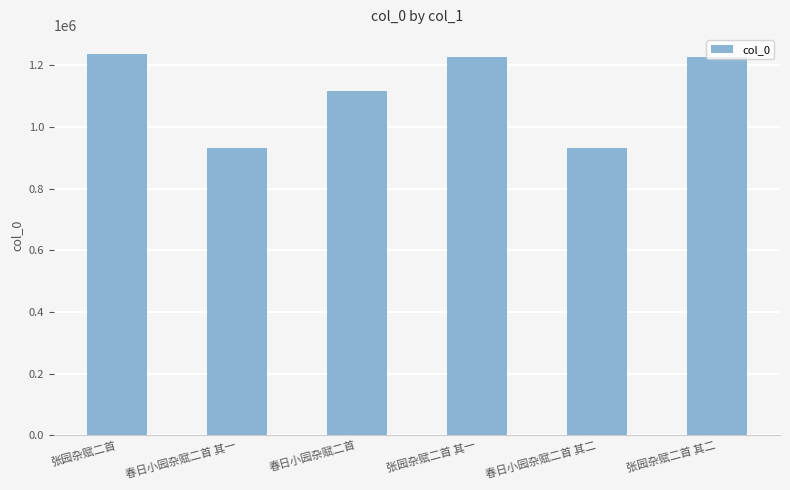

Is it true that the value at 张园杂赋二首 is 1237173?

True